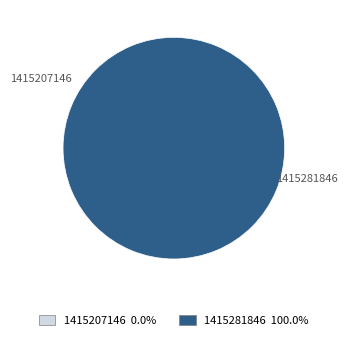

Which has a higher value, 1415281846 or 1415207146?

1415281846